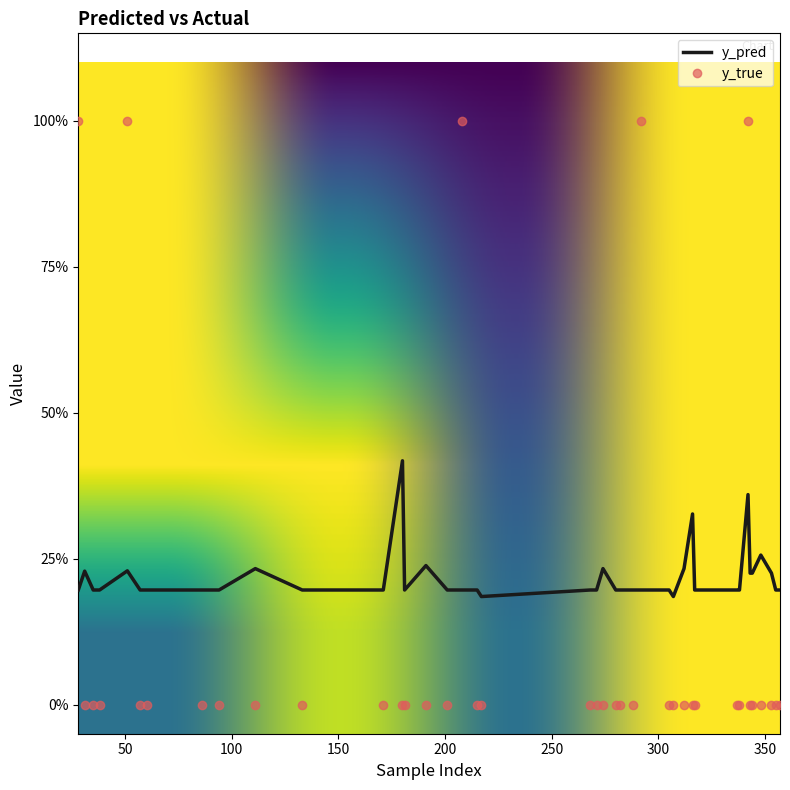

At which label is y_pred closest to 0?

217